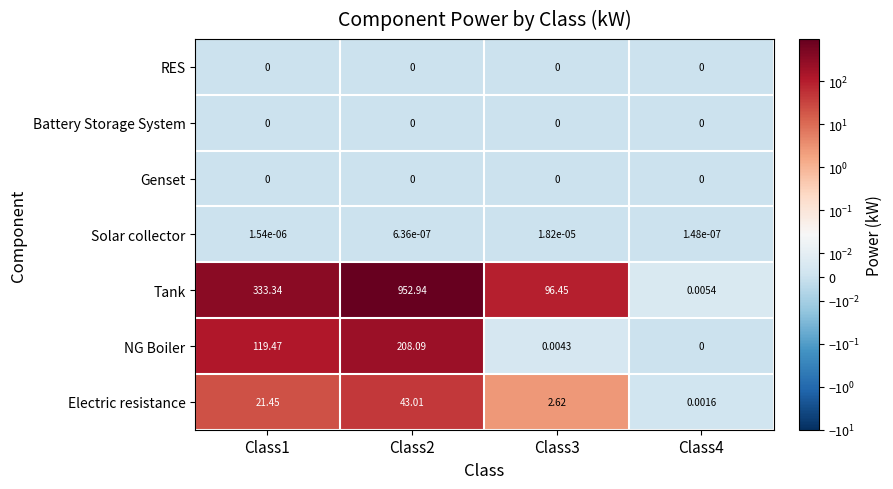

Which series has the largest total across all categories?

Tank